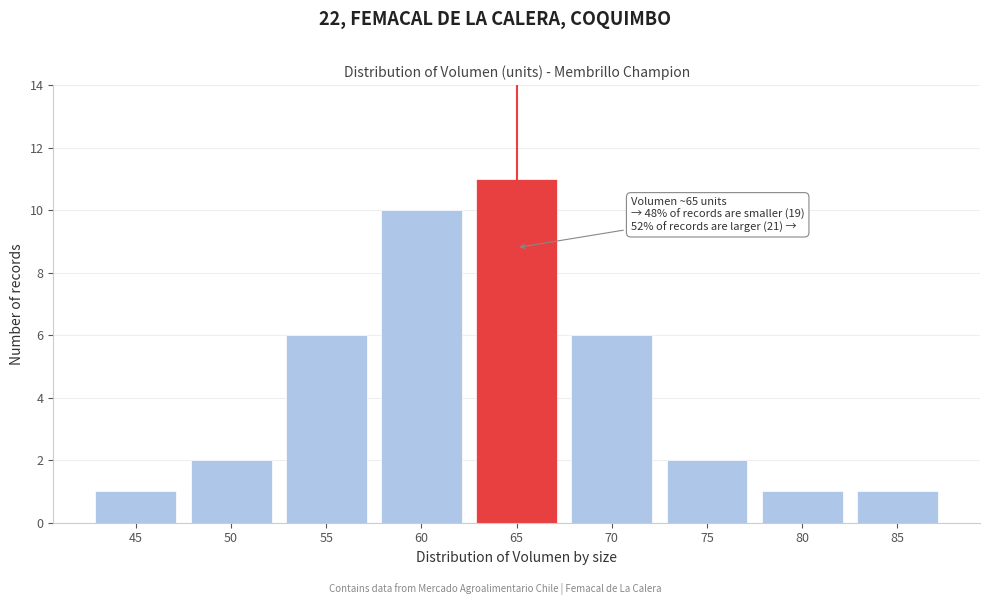

Reading left to right, extract all data points from this chart.

45=1	50=2	55=6	60=10	65=11	70=6	75=2	80=1	85=1